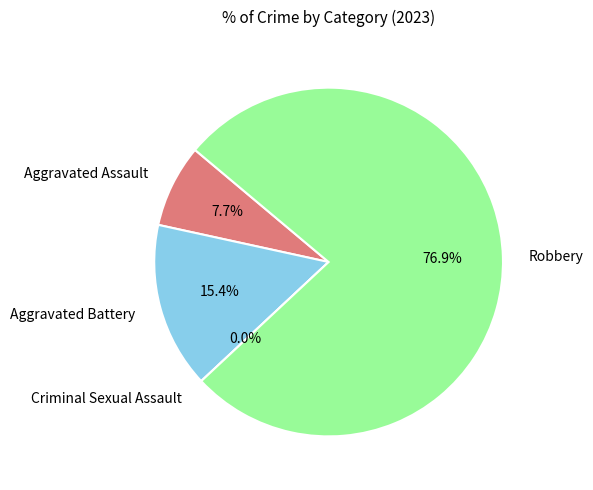

Is there any slice that represents more than half of the pie?

Yes